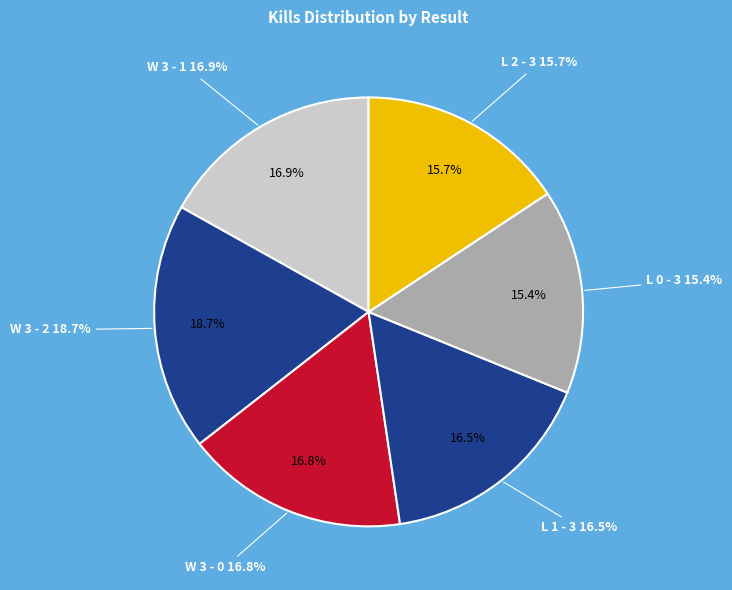

To the nearest percent, what percentage of the pie is W 3 - 2?

19%